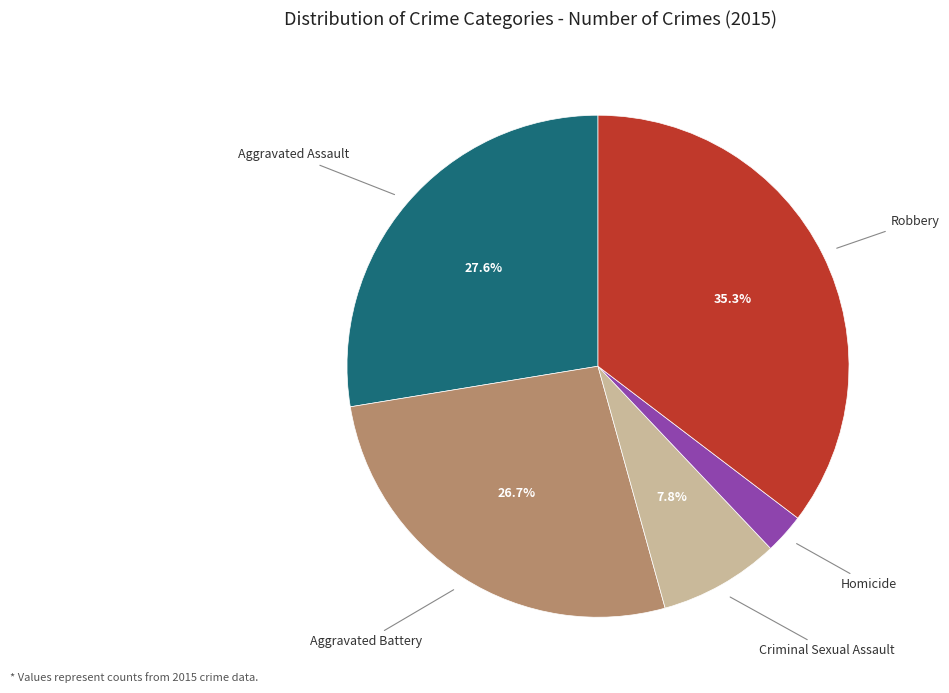

Does any single category account for the majority?

No